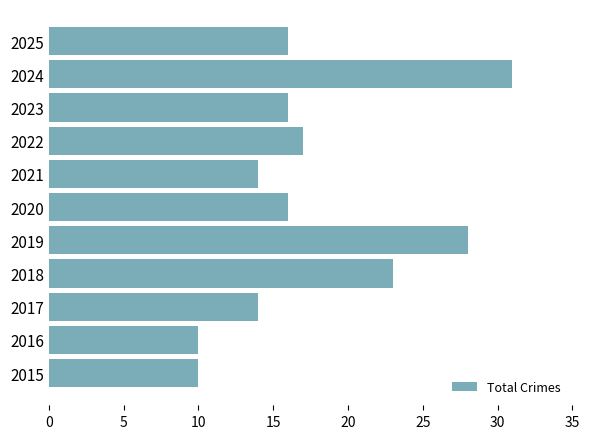

True or false: the data shows 10 at 2015.

True